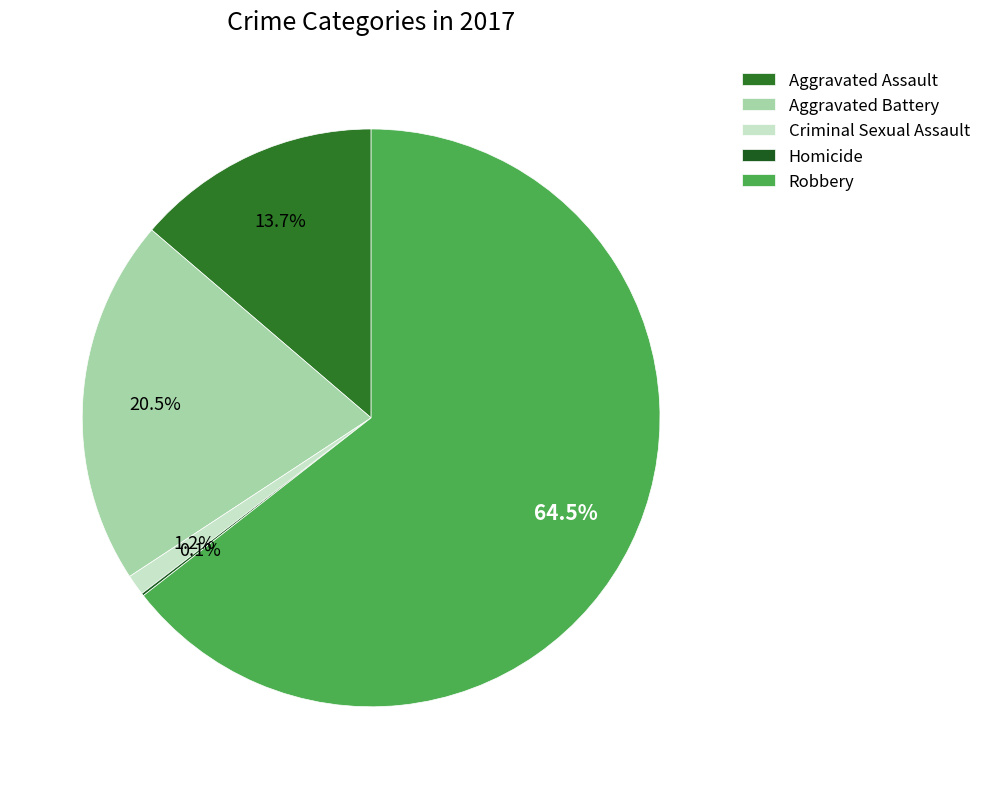

To the nearest percent, what is the difference between the Aggravated Battery and Homicide slice percentages?

20%